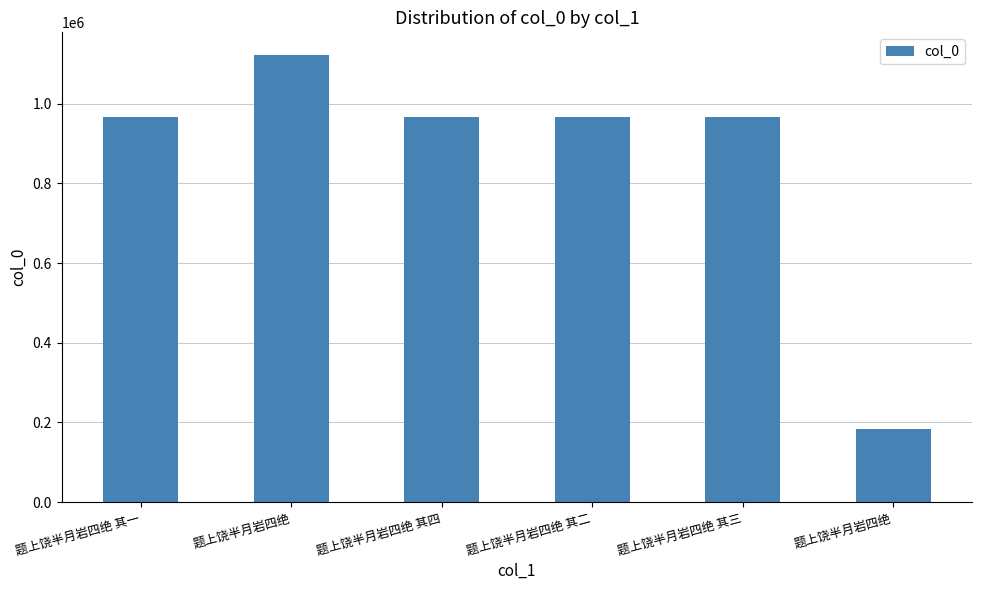

Reading left to right, extract all data points from this chart.

965885	1123073	965887	965888	965886	182630